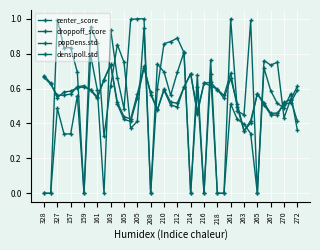

How many series are shown in this chart?

4